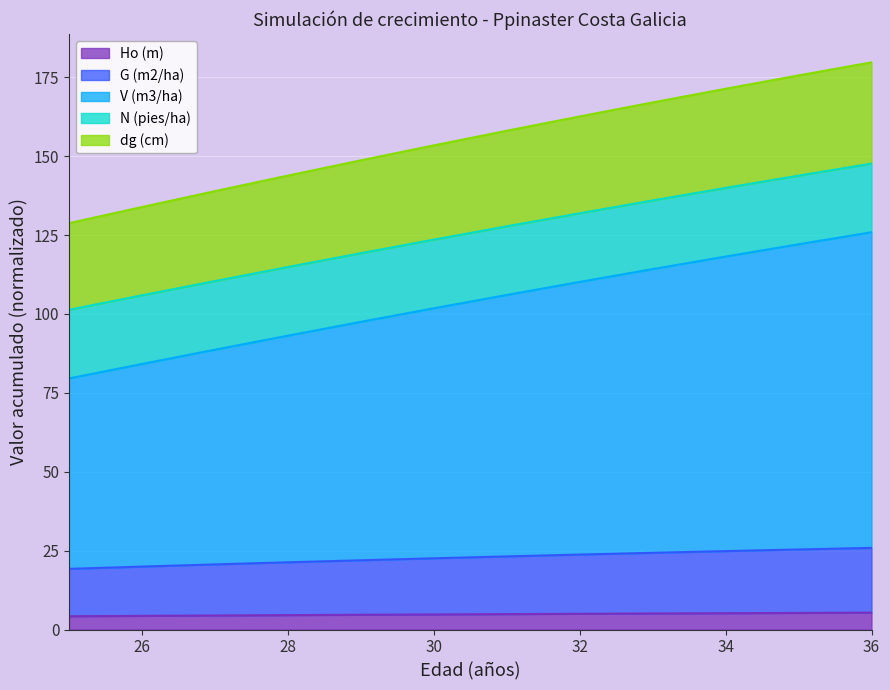

Which has a higher value, 25 or 26?

26